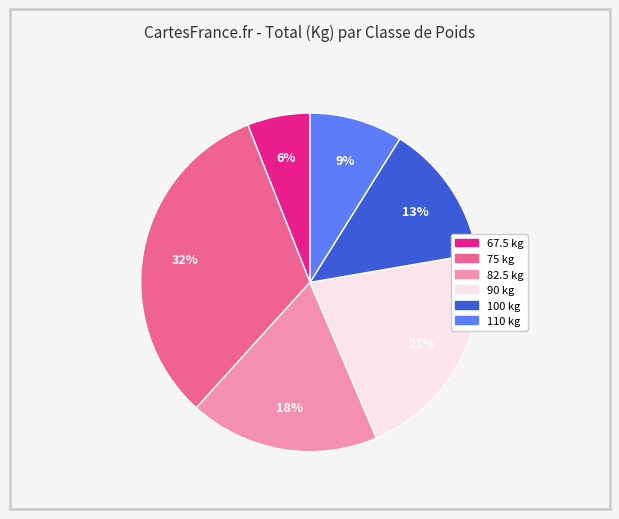

To the nearest percent, what is the difference between the largest and smallest slice percentages?

26%